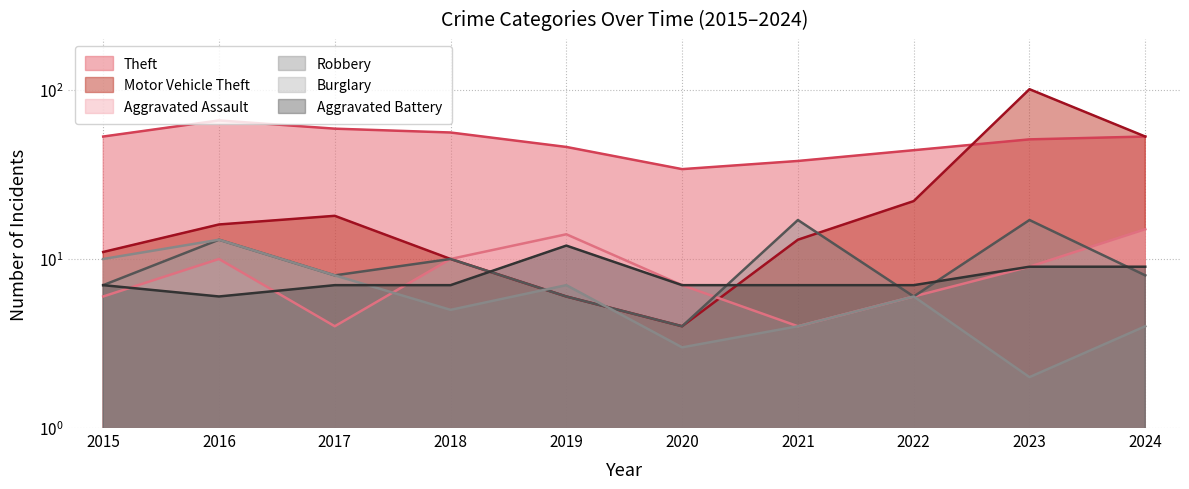

What is the difference between the highest and lowest values at 2020?

31